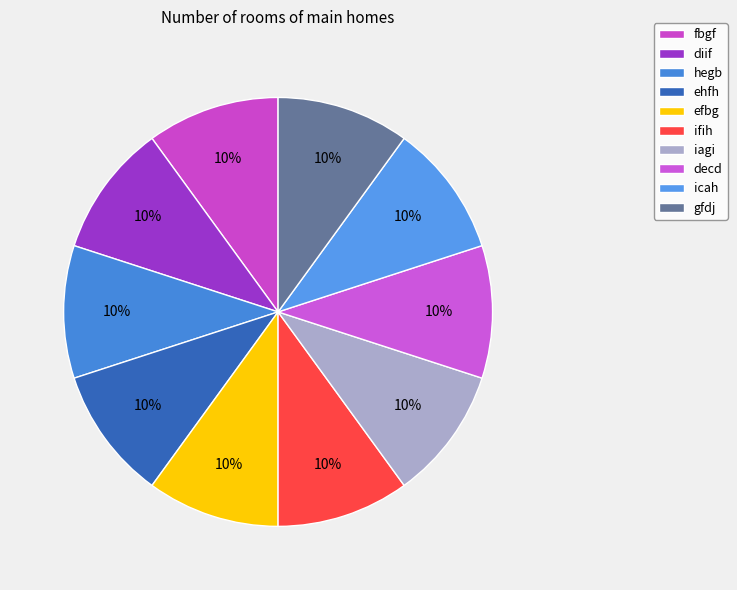

How many segments does this pie chart have?

10